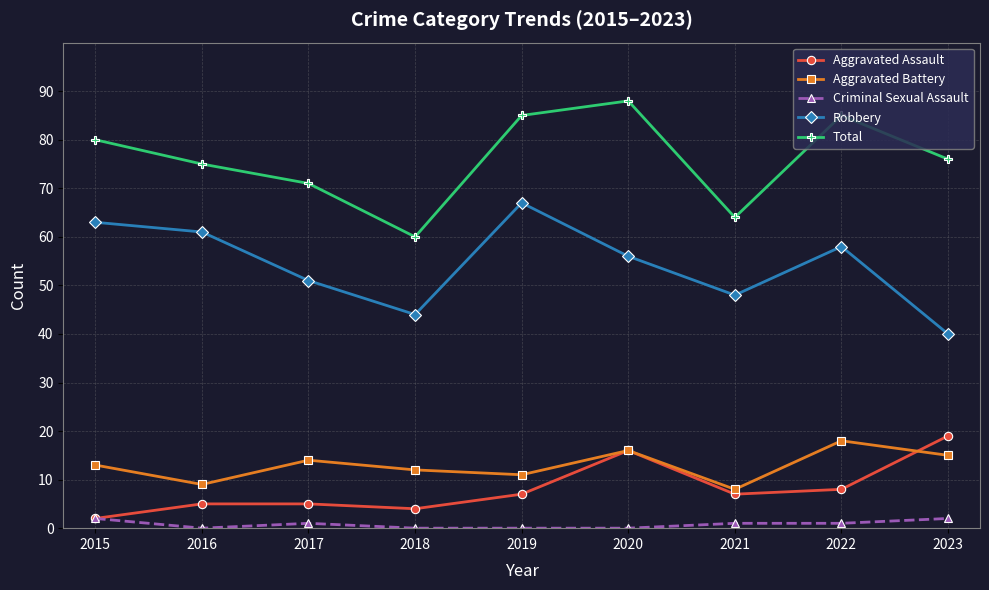

Reading left to right, what are all the values shown in this chart?

Aggravated Assault: 2015=2	2016=5	2017=5	2018=4	2019=7	2020=16	2021=7	2022=8	2023=19
Aggravated Battery: 2015=13	2016=9	2017=14	2018=12	2019=11	2020=16	2021=8	2022=18	2023=15
Criminal Sexual Assault: 2015=2	2016=0	2017=1	2018=0	2019=0	2020=0	2021=1	2022=1	2023=2
Robbery: 2015=63	2016=61	2017=51	2018=44	2019=67	2020=56	2021=48	2022=58	2023=40
Total: 2015=80	2016=75	2017=71	2018=60	2019=85	2020=88	2021=64	2022=85	2023=76